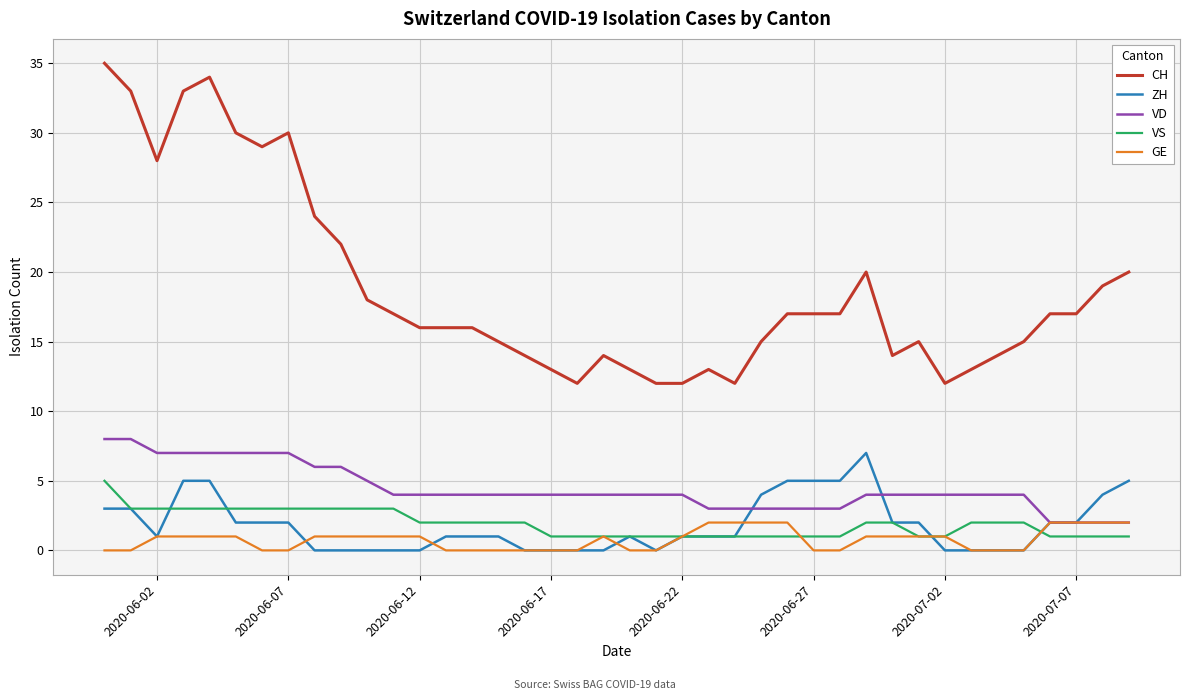

True or false: VS and VD intersect in this chart.

False